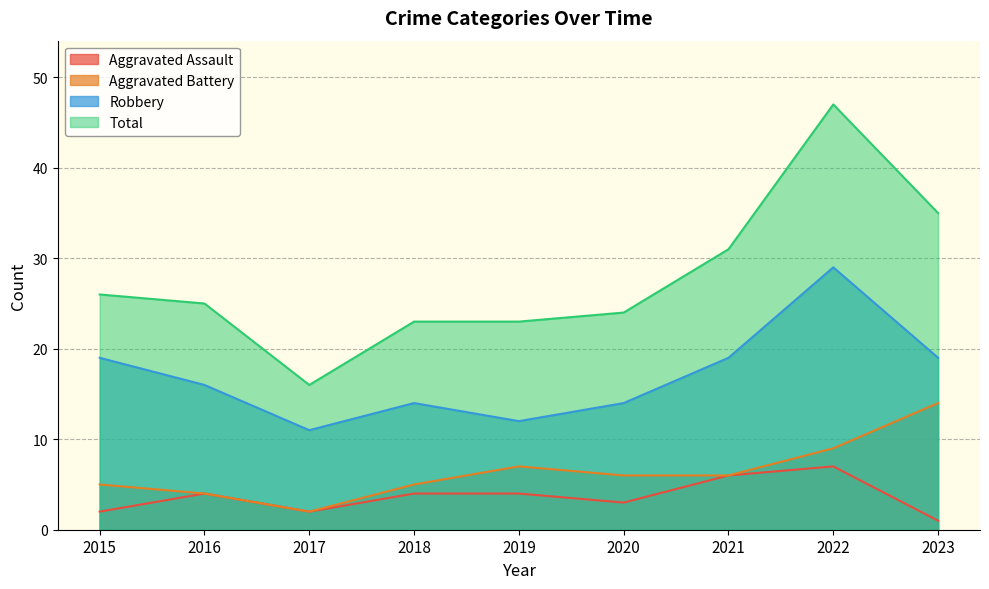

What is the difference between the Aggravated Assault values at 2022 and 2021?

1